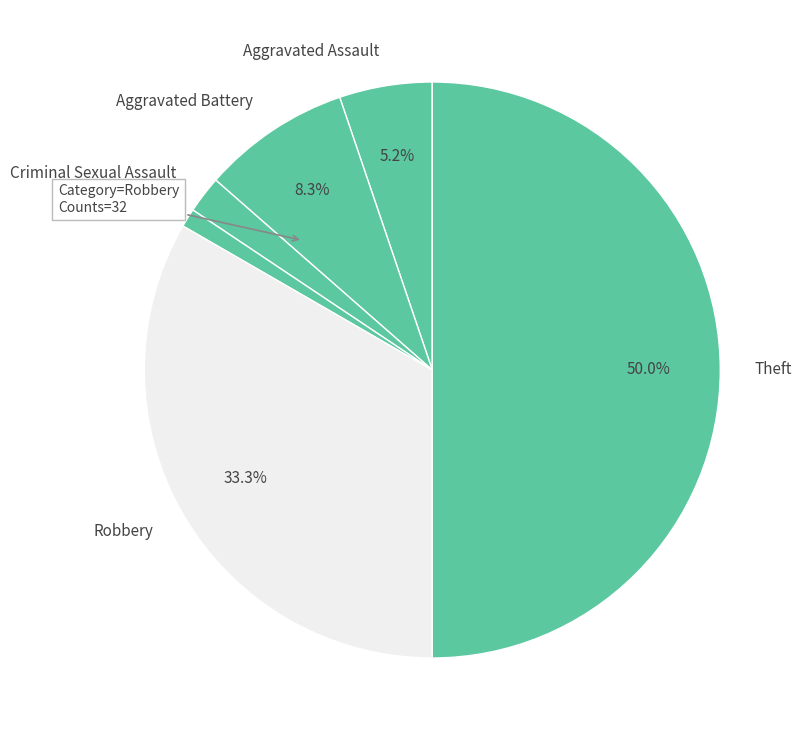

Is Robbery the majority of the pie?

No